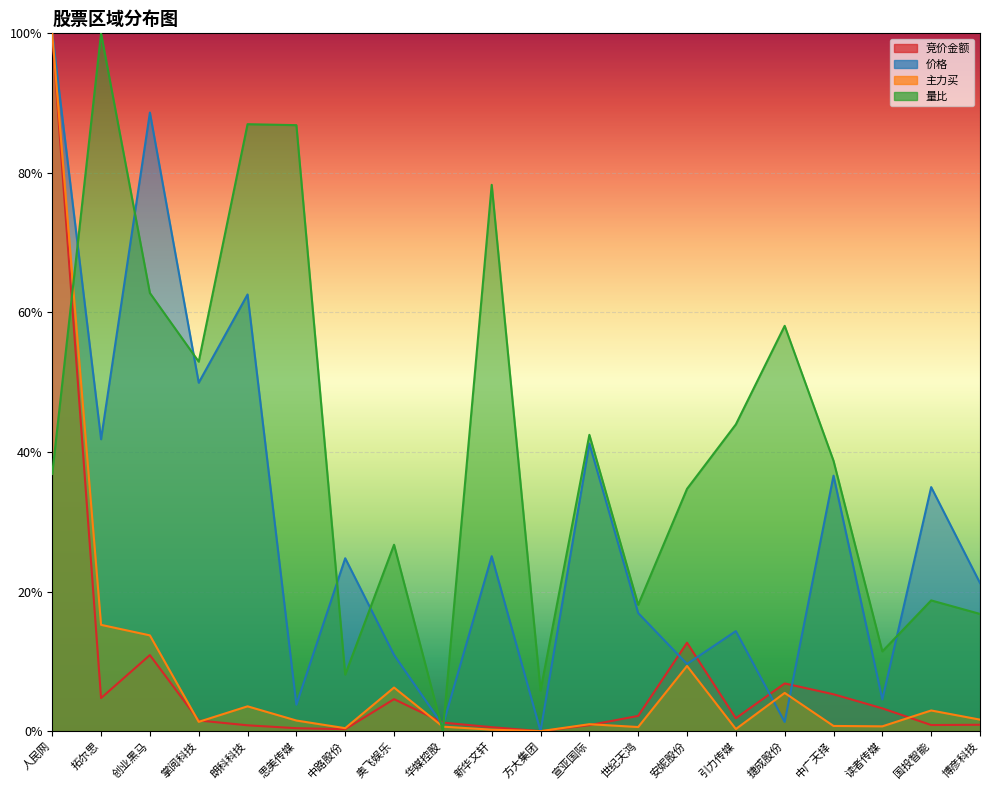

What is the label of the 12th point from the left?

宣亚国际